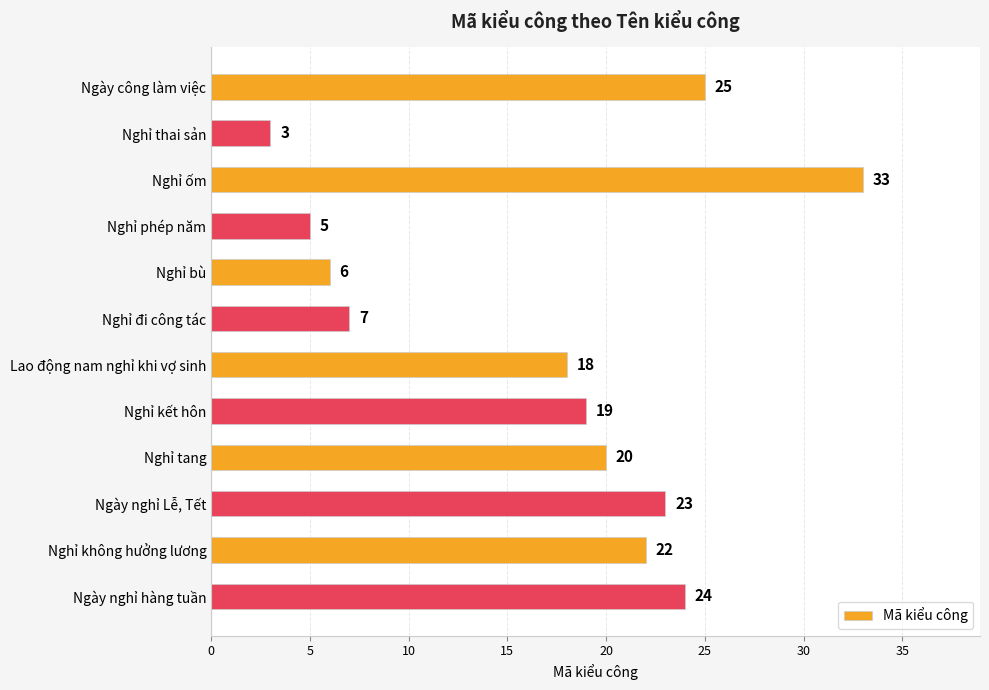

Rank the categories by value from lowest to highest.

Nghỉ thai sản, Nghỉ phép năm, Nghỉ bù, Nghỉ đi công tác, Lao động nam nghỉ khi vợ sinh, Nghỉ kết hôn, Nghỉ tang, Nghỉ không hưởng lương, Ngày nghỉ Lễ, Tết, Ngày nghỉ hàng tuần, Ngày công làm việc, Nghỉ ốm